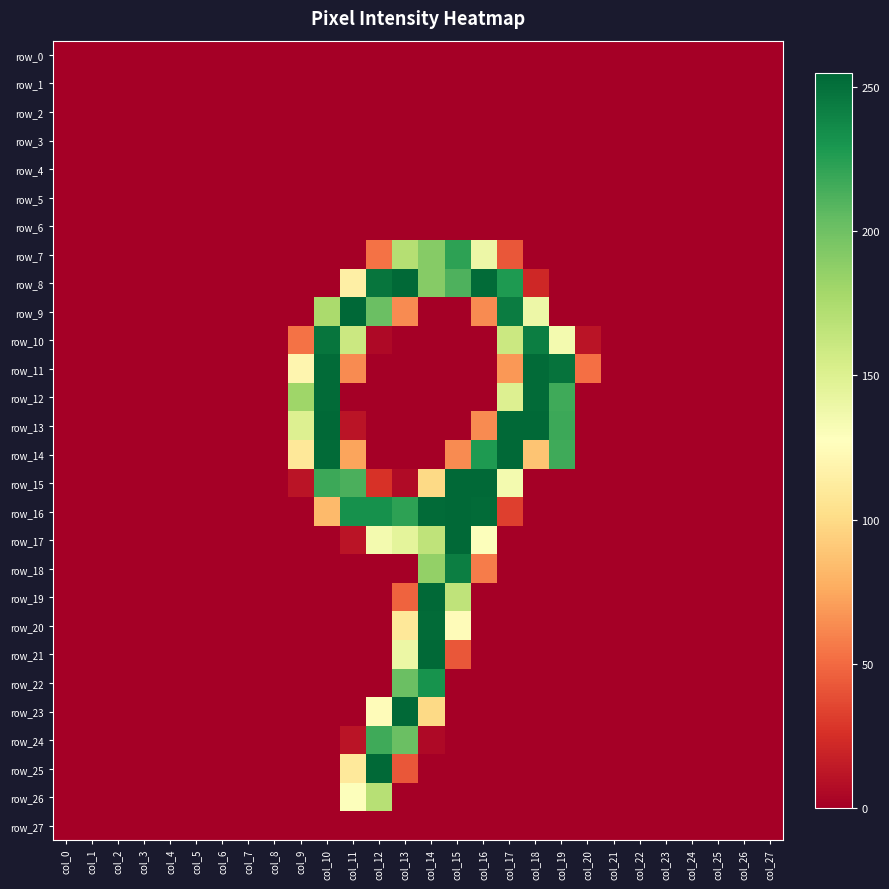

Reading left to right, extract all data points from this chart.

row_0: col_0=0	col_1=0	col_2=0	col_3=0	col_4=0	col_5=0	col_6=0	col_7=0	col_8=0	col_9=0	col_10=0	col_11=0	col_12=0	col_13=0	col_14=0	col_15=0	col_16=0	col_17=0	col_18=0	col_19=0	col_20=0	col_21=0	col_22=0	col_23=0	col_24=0	col_25=0	col_26=0	col_27=0
row_1: col_0=0	col_1=0	col_2=0	col_3=0	col_4=0	col_5=0	col_6=0	col_7=0	col_8=0	col_9=0	col_10=0	col_11=0	col_12=0	col_13=0	col_14=0	col_15=0	col_16=0	col_17=0	col_18=0	col_19=0	col_20=0	col_21=0	col_22=0	col_23=0	col_24=0	col_25=0	col_26=0	col_27=0
row_2: col_0=0	col_1=0	col_2=0	col_3=0	col_4=0	col_5=0	col_6=0	col_7=0	col_8=0	col_9=0	col_10=0	col_11=0	col_12=0	col_13=0	col_14=0	col_15=0	col_16=0	col_17=0	col_18=0	col_19=0	col_20=0	col_21=0	col_22=0	col_23=0	col_24=0	col_25=0	col_26=0	col_27=0
row_3: col_0=0	col_1=0	col_2=0	col_3=0	col_4=0	col_5=0	col_6=0	col_7=0	col_8=0	col_9=0	col_10=0	col_11=0	col_12=0	col_13=0	col_14=0	col_15=0	col_16=0	col_17=0	col_18=0	col_19=0	col_20=0	col_21=0	col_22=0	col_23=0	col_24=0	col_25=0	col_26=0	col_27=0
row_4: col_0=0	col_1=0	col_2=0	col_3=0	col_4=0	col_5=0	col_6=0	col_7=0	col_8=0	col_9=0	col_10=0	col_11=0	col_12=0	col_13=0	col_14=0	col_15=0	col_16=0	col_17=0	col_18=0	col_19=0	col_20=0	col_21=0	col_22=0	col_23=0	col_24=0	col_25=0	col_26=0	col_27=0
row_5: col_0=0	col_1=0	col_2=0	col_3=0	col_4=0	col_5=0	col_6=0	col_7=0	col_8=0	col_9=0	col_10=0	col_11=0	col_12=0	col_13=0	col_14=0	col_15=0	col_16=0	col_17=0	col_18=0	col_19=0	col_20=0	col_21=0	col_22=0	col_23=0	col_24=0	col_25=0	col_26=0	col_27=0
row_6: col_0=0	col_1=0	col_2=0	col_3=0	col_4=0	col_5=0	col_6=0	col_7=0	col_8=0	col_9=0	col_10=0	col_11=0	col_12=0	col_13=0	col_14=0	col_15=0	col_16=0	col_17=0	col_18=0	col_19=0	col_20=0	col_21=0	col_22=0	col_23=0	col_24=0	col_25=0	col_26=0	col_27=0
row_7: col_0=0	col_1=0	col_2=0	col_3=0	col_4=0	col_5=0	col_6=0	col_7=0	col_8=0	col_9=0	col_10=0	col_11=0	col_12=53	col_13=171	col_14=191	col_15=223	col_16=139	col_17=42	col_18=0	col_19=0	col_20=0	col_21=0	col_22=0	col_23=0	col_24=0	col_25=0	col_26=0	col_27=0
row_8: col_0=0	col_1=0	col_2=0	col_3=0	col_4=0	col_5=0	col_6=0	col_7=0	col_8=0	col_9=0	col_10=0	col_11=115	col_12=248	col_13=254	col_14=191	col_15=212	col_16=253	col_17=228	col_18=21	col_19=0	col_20=0	col_21=0	col_22=0	col_23=0	col_24=0	col_25=0	col_26=0	col_27=0
row_9: col_0=0	col_1=0	col_2=0	col_3=0	col_4=0	col_5=0	col_6=0	col_7=0	col_8=0	col_9=0	col_10=176	col_11=255	col_12=202	col_13=63	col_14=0	col_15=0	col_16=63	col_17=244	col_18=139	col_19=0	col_20=0	col_21=0	col_22=0	col_23=0	col_24=0	col_25=0	col_26=0	col_27=0
row_10: col_0=0	col_1=0	col_2=0	col_3=0	col_4=0	col_5=0	col_6=0	col_7=0	col_8=0	col_9=53	col_10=248	col_11=160	col_12=5	col_13=0	col_14=0	col_15=0	col_16=0	col_17=160	col_18=243	col_19=135	col_20=11	col_21=0	col_22=0	col_23=0	col_24=0	col_25=0	col_26=0	col_27=0
row_11: col_0=0	col_1=0	col_2=0	col_3=0	col_4=0	col_5=0	col_6=0	col_7=0	col_8=0	col_9=120	col_10=253	col_11=63	col_12=0	col_13=0	col_14=0	col_15=0	col_16=0	col_17=68	col_18=253	col_19=249	col_20=52	col_21=0	col_22=0	col_23=0	col_24=0	col_25=0	col_26=0	col_27=0
row_12: col_0=0	col_1=0	col_2=0	col_3=0	col_4=0	col_5=0	col_6=0	col_7=0	col_8=0	col_9=181	col_10=253	col_11=0	col_12=0	col_13=0	col_14=0	col_15=0	col_16=0	col_17=150	col_18=253	col_19=217	col_20=0	col_21=0	col_22=0	col_23=0	col_24=0	col_25=0	col_26=0	col_27=0
row_13: col_0=0	col_1=0	col_2=0	col_3=0	col_4=0	col_5=0	col_6=0	col_7=0	col_8=0	col_9=150	col_10=254	col_11=11	col_12=0	col_13=0	col_14=0	col_15=0	col_16=63	col_17=254	col_18=254	col_19=218	col_20=0	col_21=0	col_22=0	col_23=0	col_24=0	col_25=0	col_26=0	col_27=0
row_14: col_0=0	col_1=0	col_2=0	col_3=0	col_4=0	col_5=0	col_6=0	col_7=0	col_8=0	col_9=109	col_10=253	col_11=73	col_12=0	col_13=0	col_14=0	col_15=63	col_16=228	col_17=254	col_18=88	col_19=217	col_20=0	col_21=0	col_22=0	col_23=0	col_24=0	col_25=0	col_26=0	col_27=0
row_15: col_0=0	col_1=0	col_2=0	col_3=0	col_4=0	col_5=0	col_6=0	col_7=0	col_8=0	col_9=11	col_10=218	col_11=213	col_12=26	col_13=6	col_14=99	col_15=254	col_16=254	col_17=135	col_18=0	col_19=0	col_20=0	col_21=0	col_22=0	col_23=0	col_24=0	col_25=0	col_26=0	col_27=0
row_16: col_0=0	col_1=0	col_2=0	col_3=0	col_4=0	col_5=0	col_6=0	col_7=0	col_8=0	col_9=0	col_10=83	col_11=233	col_12=233	col_13=223	col_14=253	col_15=254	col_16=253	col_17=32	col_18=0	col_19=0	col_20=0	col_21=0	col_22=0	col_23=0	col_24=0	col_25=0	col_26=0	col_27=0
row_17: col_0=0	col_1=0	col_2=0	col_3=0	col_4=0	col_5=0	col_6=0	col_7=0	col_8=0	col_9=0	col_10=0	col_11=11	col_12=135	col_13=145	col_14=166	col_15=254	col_16=129	col_17=0	col_18=0	col_19=0	col_20=0	col_21=0	col_22=0	col_23=0	col_24=0	col_25=0	col_26=0	col_27=0
row_18: col_0=0	col_1=0	col_2=0	col_3=0	col_4=0	col_5=0	col_6=0	col_7=0	col_8=0	col_9=0	col_10=0	col_11=0	col_12=0	col_13=0	col_14=186	col_15=243	col_16=57	col_17=0	col_18=0	col_19=0	col_20=0	col_21=0	col_22=0	col_23=0	col_24=0	col_25=0	col_26=0	col_27=0
row_19: col_0=0	col_1=0	col_2=0	col_3=0	col_4=0	col_5=0	col_6=0	col_7=0	col_8=0	col_9=0	col_10=0	col_11=0	col_12=0	col_13=47	col_14=254	col_15=166	col_16=0	col_17=0	col_18=0	col_19=0	col_20=0	col_21=0	col_22=0	col_23=0	col_24=0	col_25=0	col_26=0	col_27=0
row_20: col_0=0	col_1=0	col_2=0	col_3=0	col_4=0	col_5=0	col_6=0	col_7=0	col_8=0	col_9=0	col_10=0	col_11=0	col_12=0	col_13=109	col_14=253	col_15=125	col_16=0	col_17=0	col_18=0	col_19=0	col_20=0	col_21=0	col_22=0	col_23=0	col_24=0	col_25=0	col_26=0	col_27=0
row_21: col_0=0	col_1=0	col_2=0	col_3=0	col_4=0	col_5=0	col_6=0	col_7=0	col_8=0	col_9=0	col_10=0	col_11=0	col_12=0	col_13=140	col_14=254	col_15=42	col_16=0	col_17=0	col_18=0	col_19=0	col_20=0	col_21=0	col_22=0	col_23=0	col_24=0	col_25=0	col_26=0	col_27=0
row_22: col_0=0	col_1=0	col_2=0	col_3=0	col_4=0	col_5=0	col_6=0	col_7=0	col_8=0	col_9=0	col_10=0	col_11=0	col_12=0	col_13=202	col_14=232	col_15=0	col_16=0	col_17=0	col_18=0	col_19=0	col_20=0	col_21=0	col_22=0	col_23=0	col_24=0	col_25=0	col_26=0	col_27=0
row_23: col_0=0	col_1=0	col_2=0	col_3=0	col_4=0	col_5=0	col_6=0	col_7=0	col_8=0	col_9=0	col_10=0	col_11=0	col_12=125	col_13=254	col_14=99	col_15=0	col_16=0	col_17=0	col_18=0	col_19=0	col_20=0	col_21=0	col_22=0	col_23=0	col_24=0	col_25=0	col_26=0	col_27=0
row_24: col_0=0	col_1=0	col_2=0	col_3=0	col_4=0	col_5=0	col_6=0	col_7=0	col_8=0	col_9=0	col_10=0	col_11=11	col_12=217	col_13=202	col_14=5	col_15=0	col_16=0	col_17=0	col_18=0	col_19=0	col_20=0	col_21=0	col_22=0	col_23=0	col_24=0	col_25=0	col_26=0	col_27=0
row_25: col_0=0	col_1=0	col_2=0	col_3=0	col_4=0	col_5=0	col_6=0	col_7=0	col_8=0	col_9=0	col_10=0	col_11=110	col_12=254	col_13=42	col_14=0	col_15=0	col_16=0	col_17=0	col_18=0	col_19=0	col_20=0	col_21=0	col_22=0	col_23=0	col_24=0	col_25=0	col_26=0	col_27=0
row_26: col_0=0	col_1=0	col_2=0	col_3=0	col_4=0	col_5=0	col_6=0	col_7=0	col_8=0	col_9=0	col_10=0	col_11=129	col_12=170	col_13=0	col_14=0	col_15=0	col_16=0	col_17=0	col_18=0	col_19=0	col_20=0	col_21=0	col_22=0	col_23=0	col_24=0	col_25=0	col_26=0	col_27=0
row_27: col_0=0	col_1=0	col_2=0	col_3=0	col_4=0	col_5=0	col_6=0	col_7=0	col_8=0	col_9=0	col_10=0	col_11=0	col_12=0	col_13=0	col_14=0	col_15=0	col_16=0	col_17=0	col_18=0	col_19=0	col_20=0	col_21=0	col_22=0	col_23=0	col_24=0	col_25=0	col_26=0	col_27=0